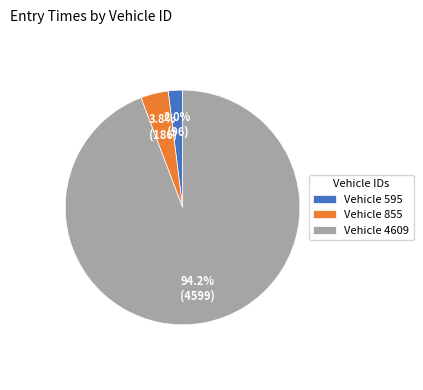

Is there a majority slice in this chart?

Yes